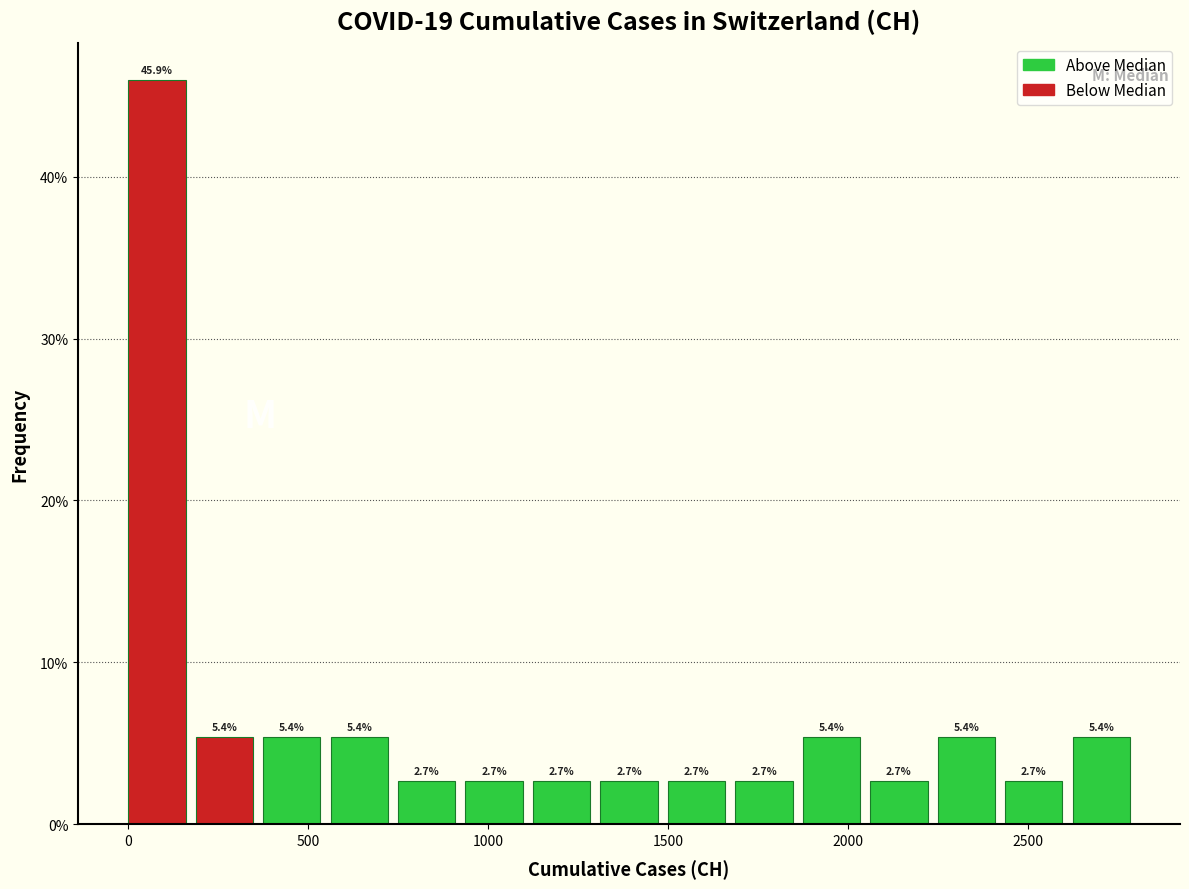

Read against the x-axis, roughly where is the centre of the tallest bar?

100